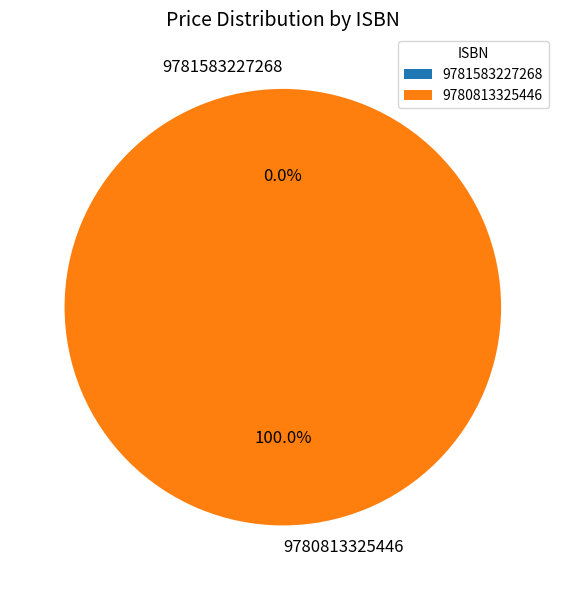

Is 9780813325446 the majority of the pie?

Yes